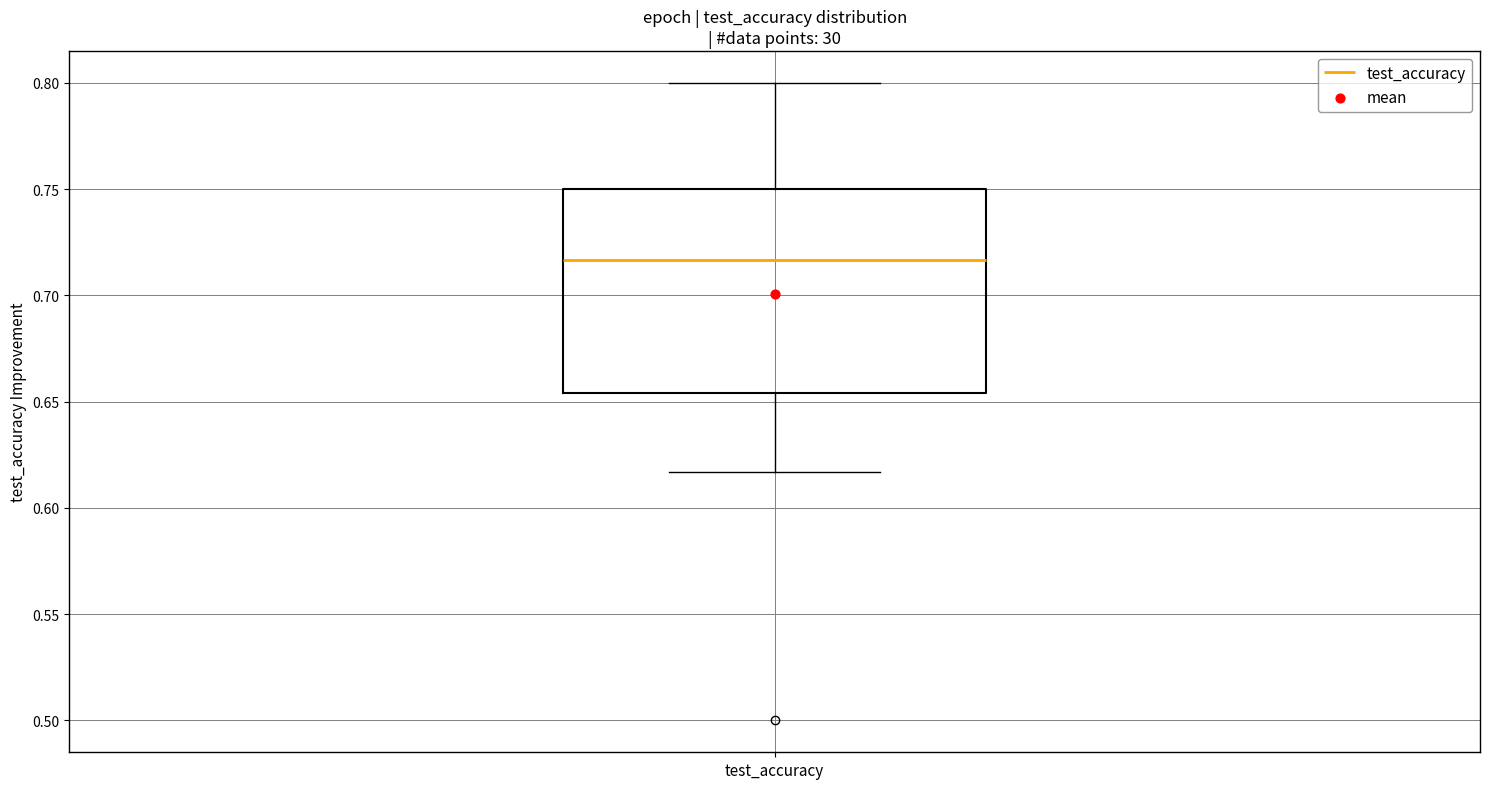

Transcribe this box plot: give where the median line is, the range the box spans, and where the two whiskers end, as read against the y-axis. The values are not printed on the chart, so give them approximately, as read against the axis.

median 0.715, box 0.655 to 0.750, whiskers 0.615 to 0.800